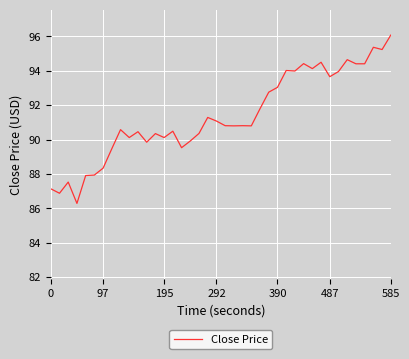

How many categories are shown in the chart?

40